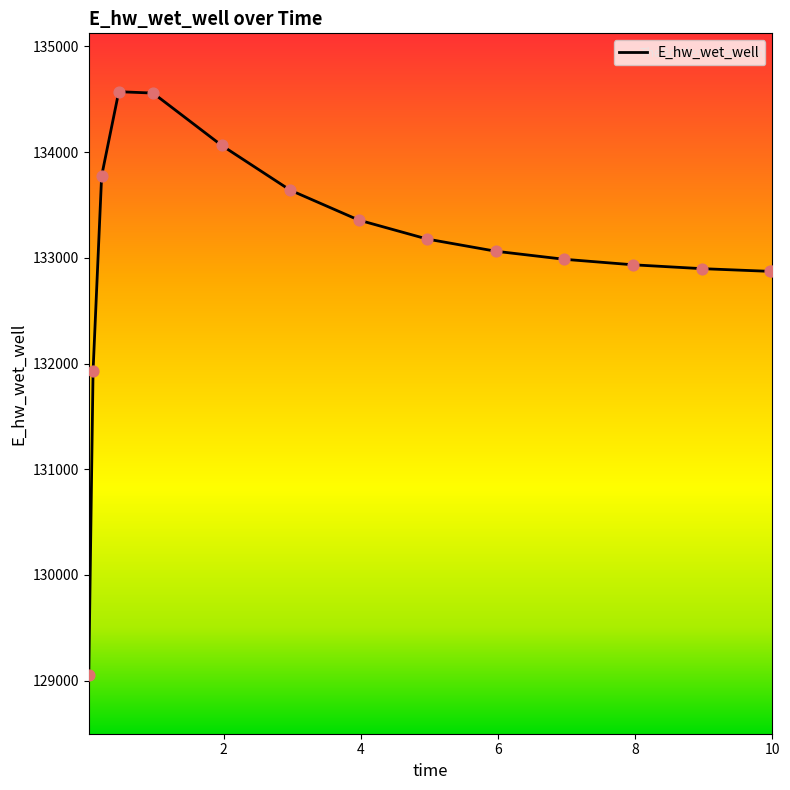

What is the minimum value shown in the chart?

129049.4